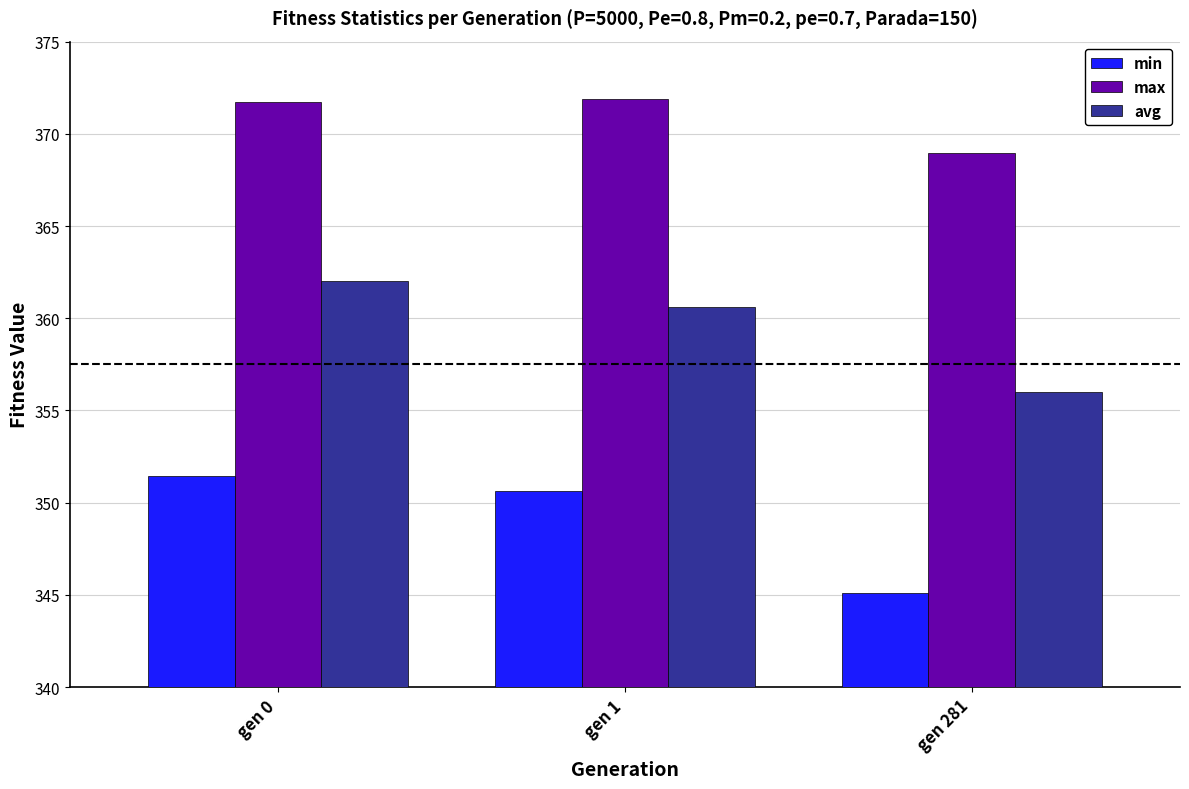

Is the value of min at gen 0 greater than the value of max at gen 1?

No